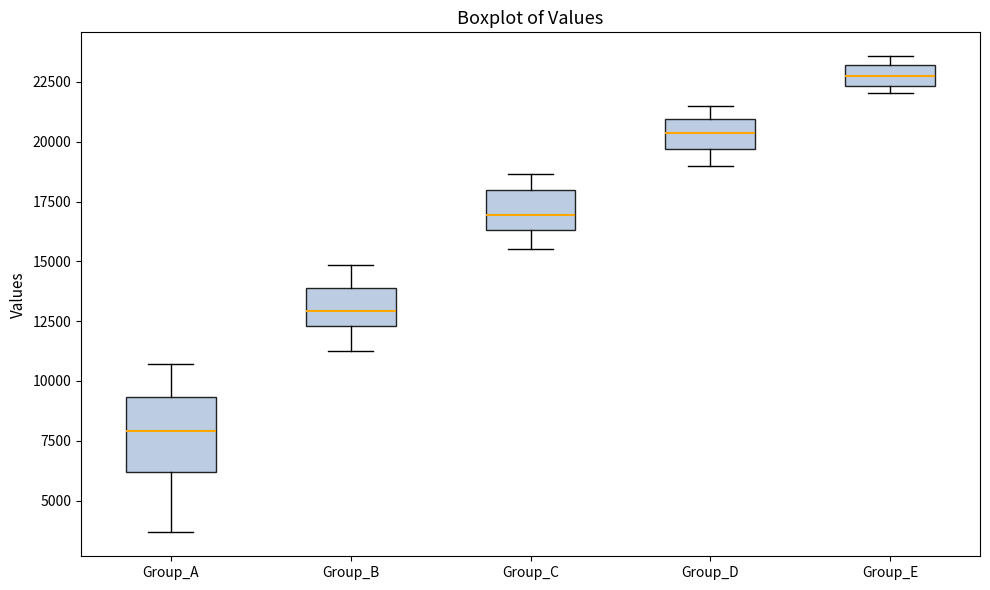

Reading left to right, read every box against the y-axis: the position of its median line, the range the box covers, and the ends of its whiskers. The values are not printed on the chart, so give them approximately, as read against the axis.

Group_A: median 8000, box 6000 to 9500, whiskers 3500 to 10500
Group_B: median 13000, box 12500 to 14000, whiskers 11500 to 15000
Group_C: median 17000, box 16500 to 18000, whiskers 15500 to 18500
Group_D: median 20500, box 19500 to 21000, whiskers 19000 to 21500
Group_E: median 22500 (inside the box), box 22500 to 23000, whiskers 22000 to 23500